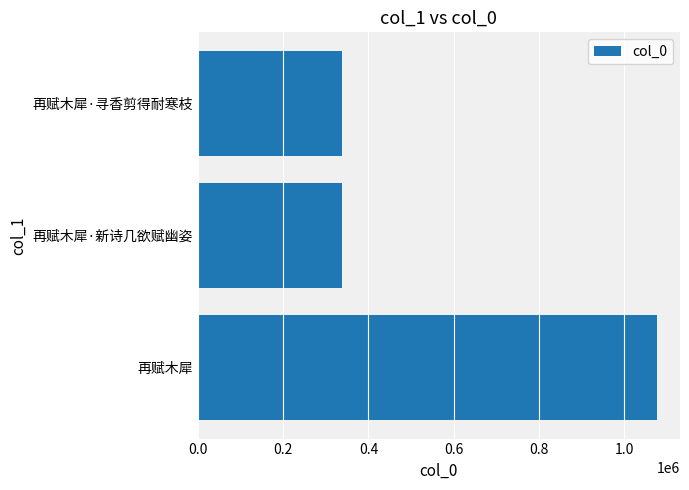

What is the difference between the maximum and minimum values?

739136